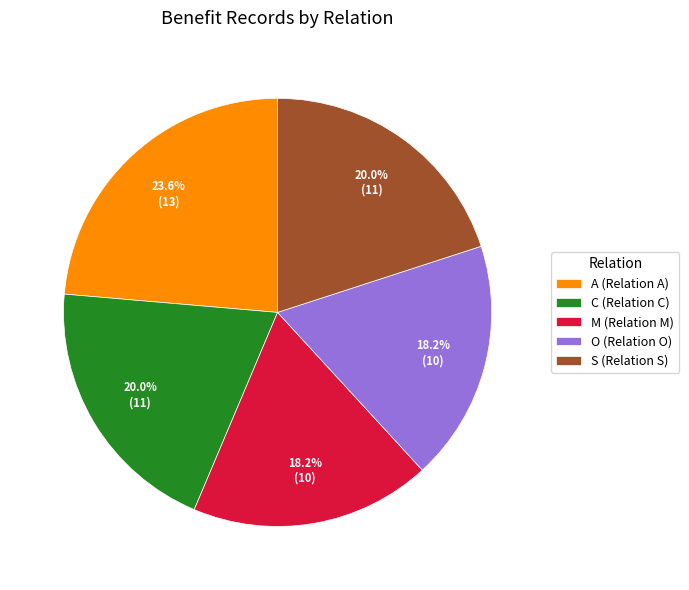

Does any single category account for the majority?

No